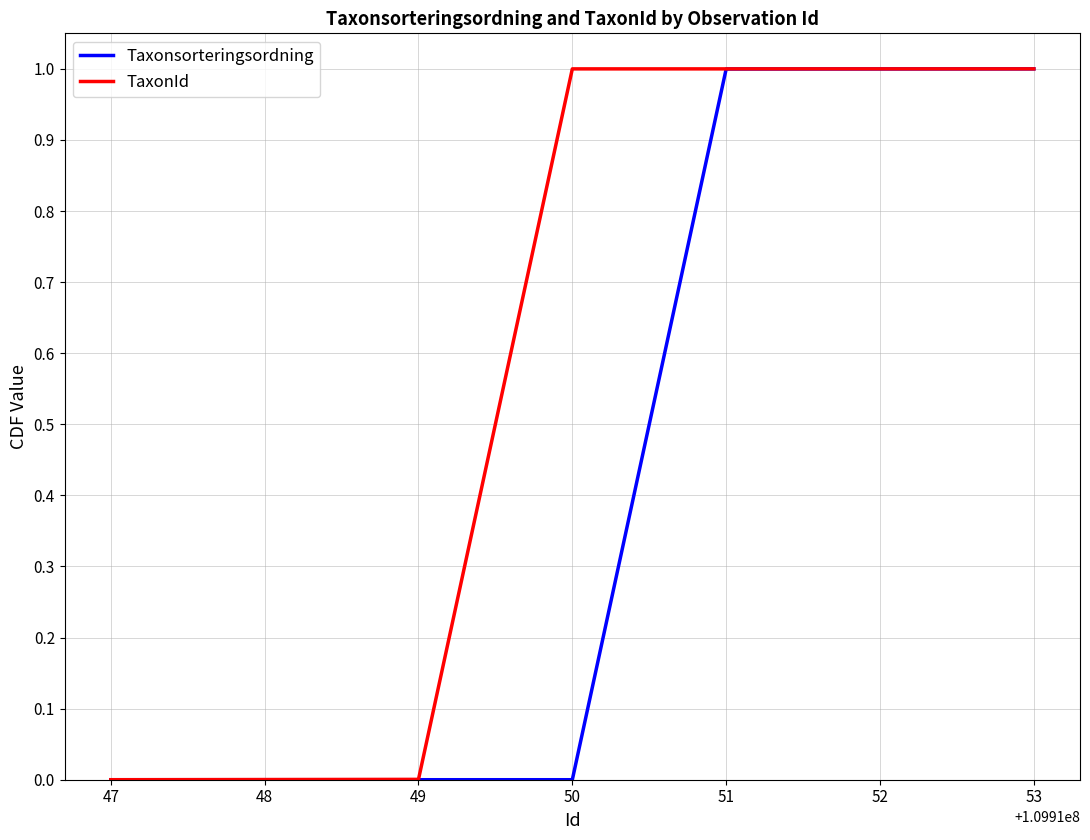

What is the greatest value displayed?

1.0